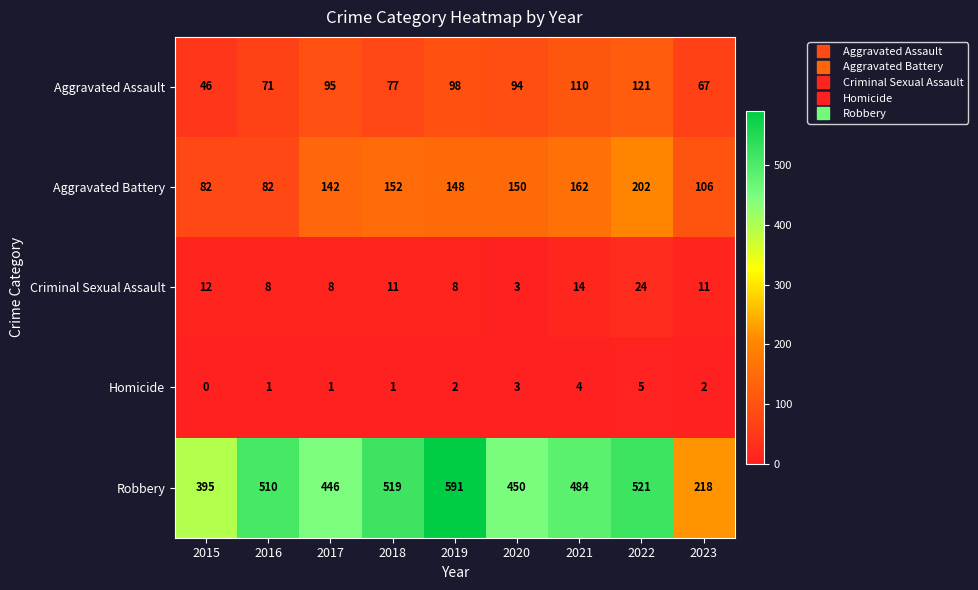

Is it true that Robbery equals 484 at 2021?

True